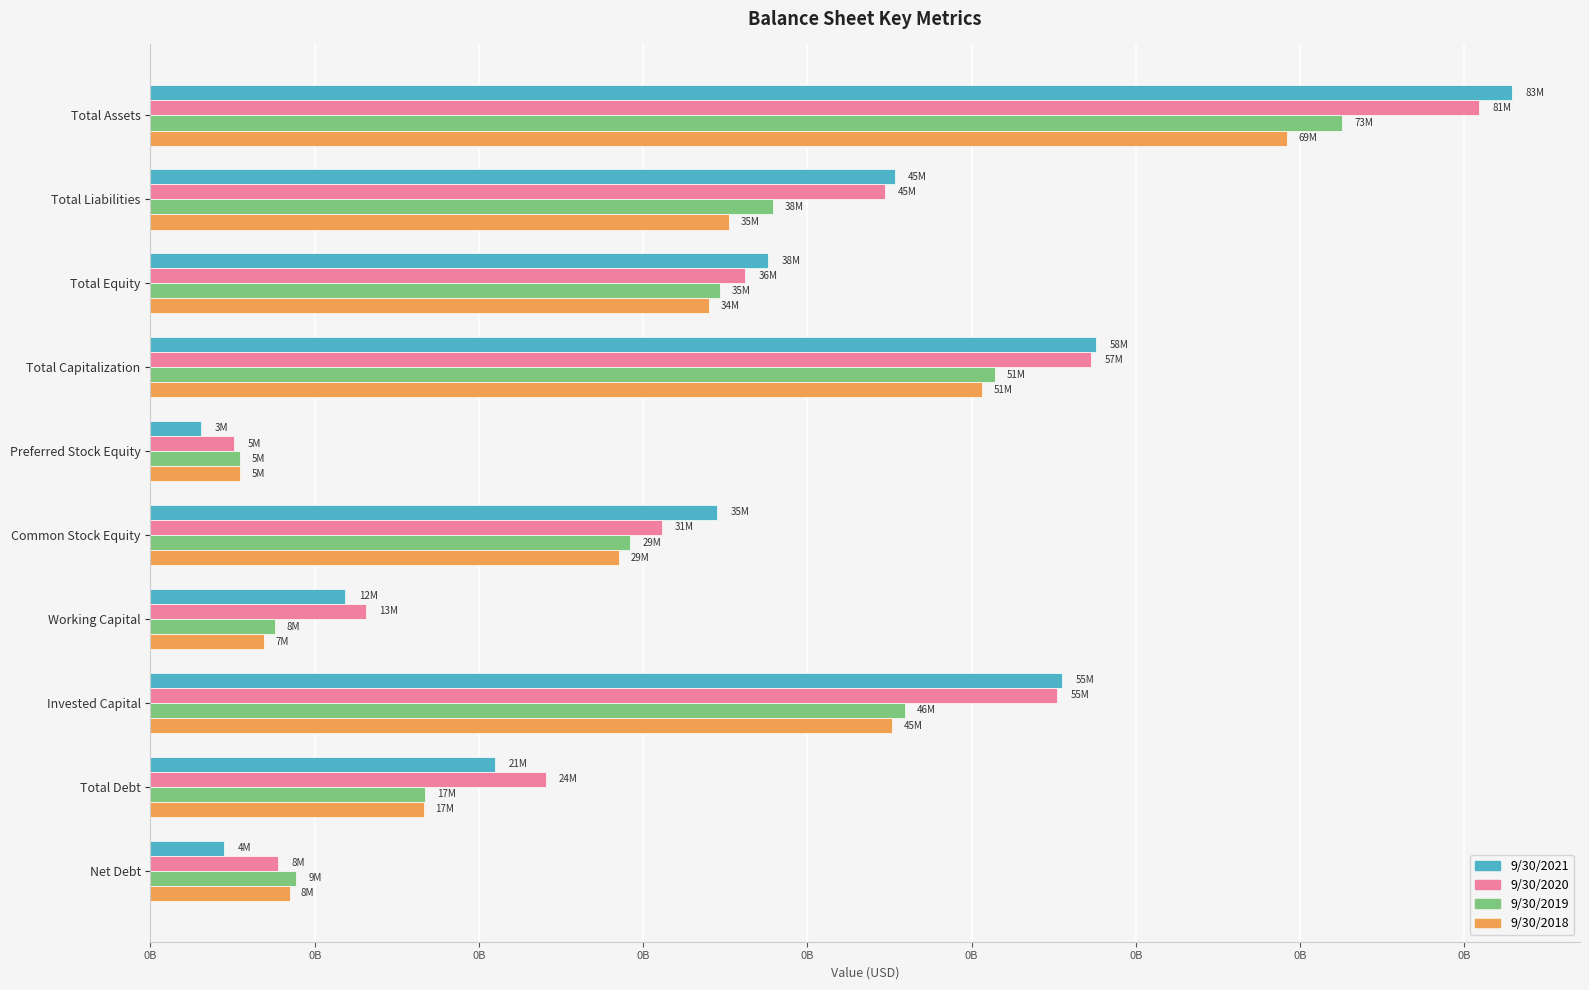

Does the chart contain stacked bars?

No